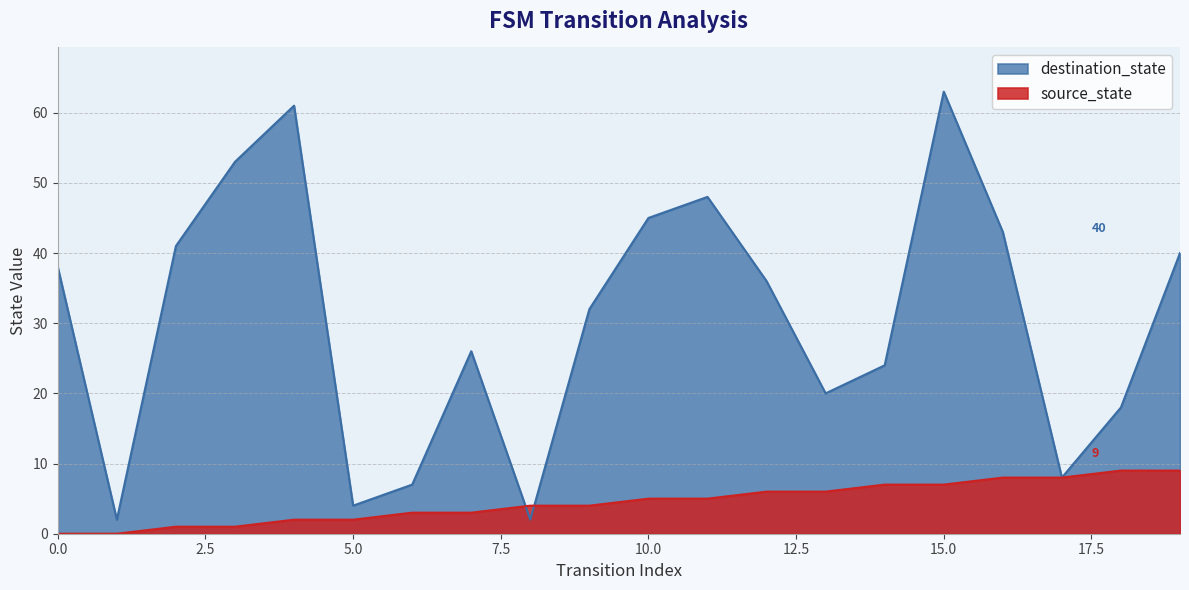

What is the difference between the maximum and minimum values in the destination_state series?

61